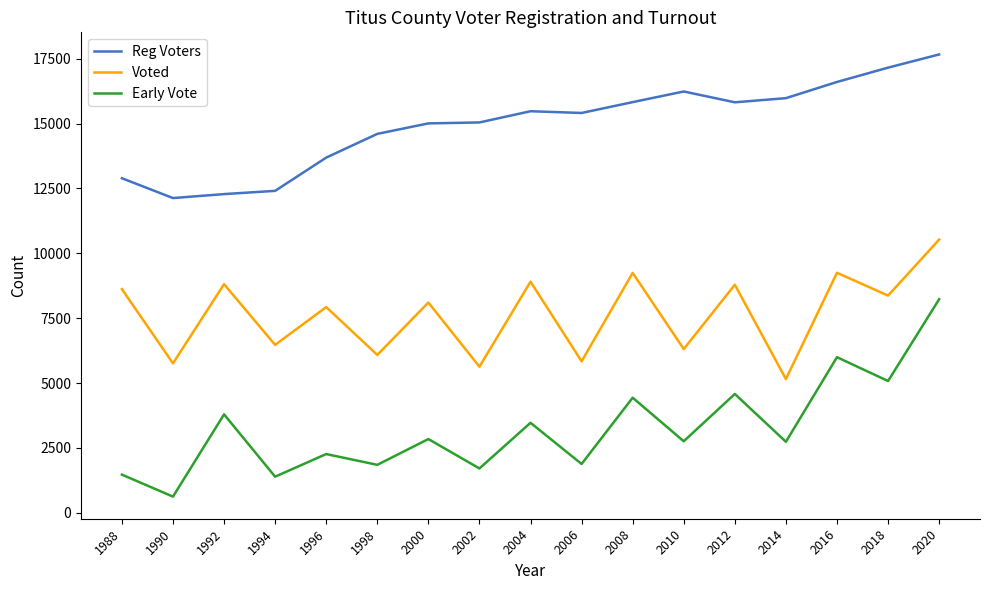

What is the lowest value of the Voted series?

5153